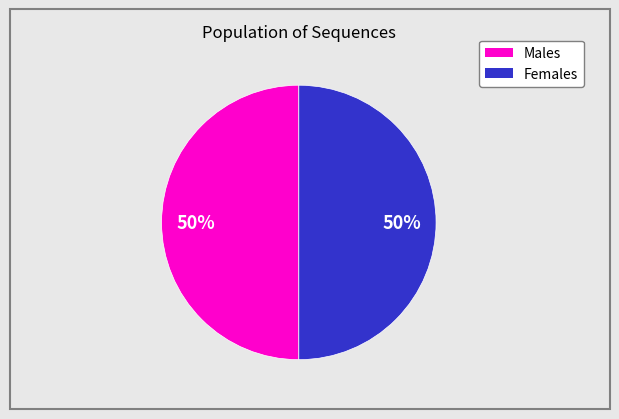

To the nearest percent, what is the average slice percentage?

50%